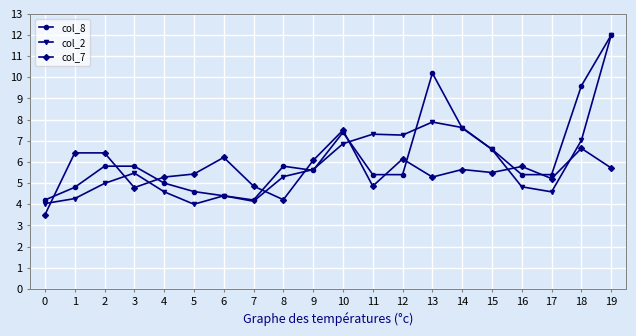

At which label does col_7 first exceed 5?

1